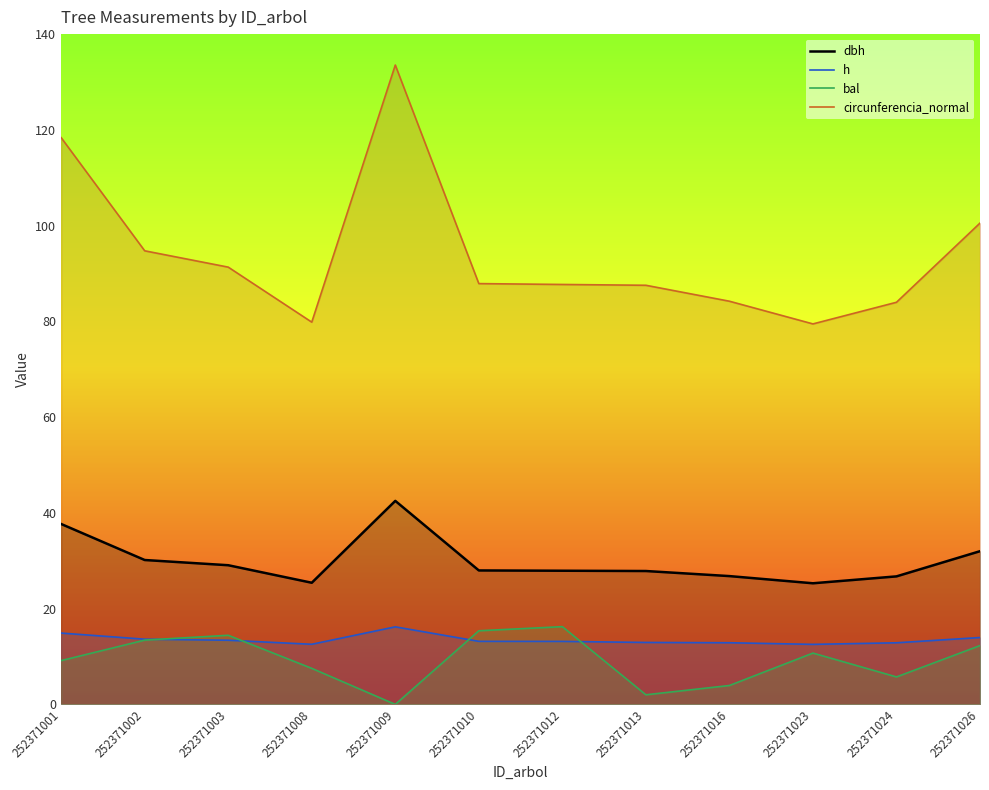

True or false: circunferencia_normal and bal intersect in this chart.

False